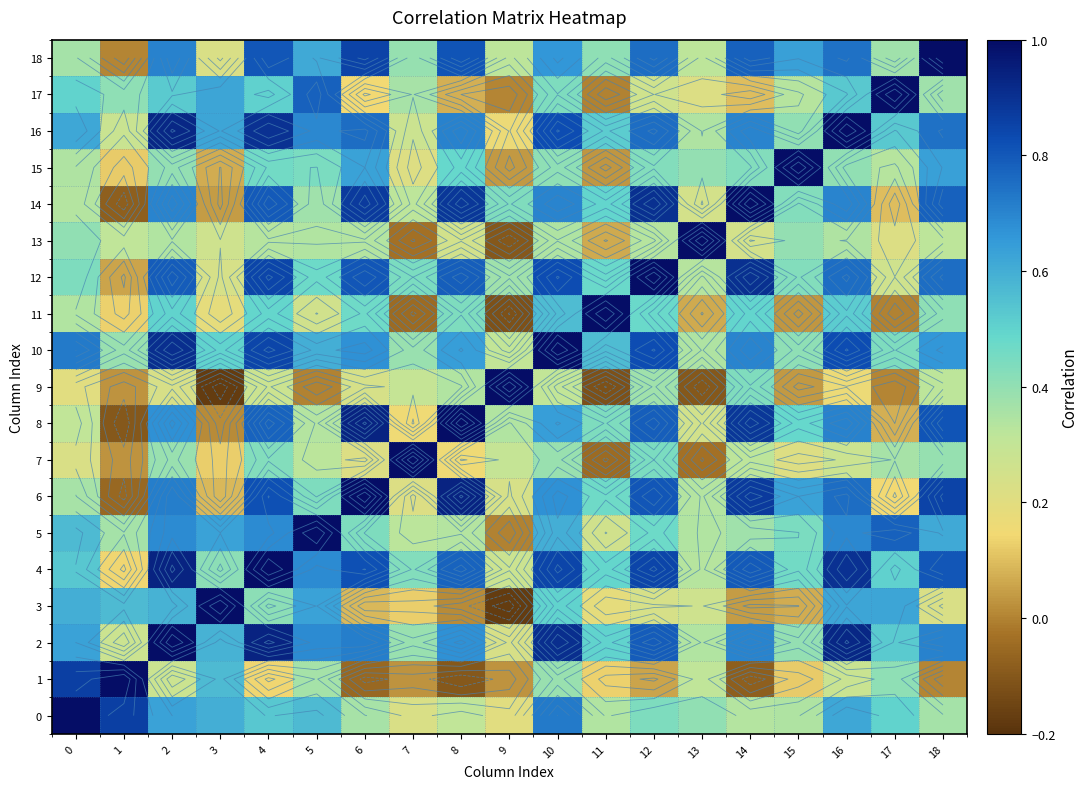

How many data points in 6 are above 0?

18